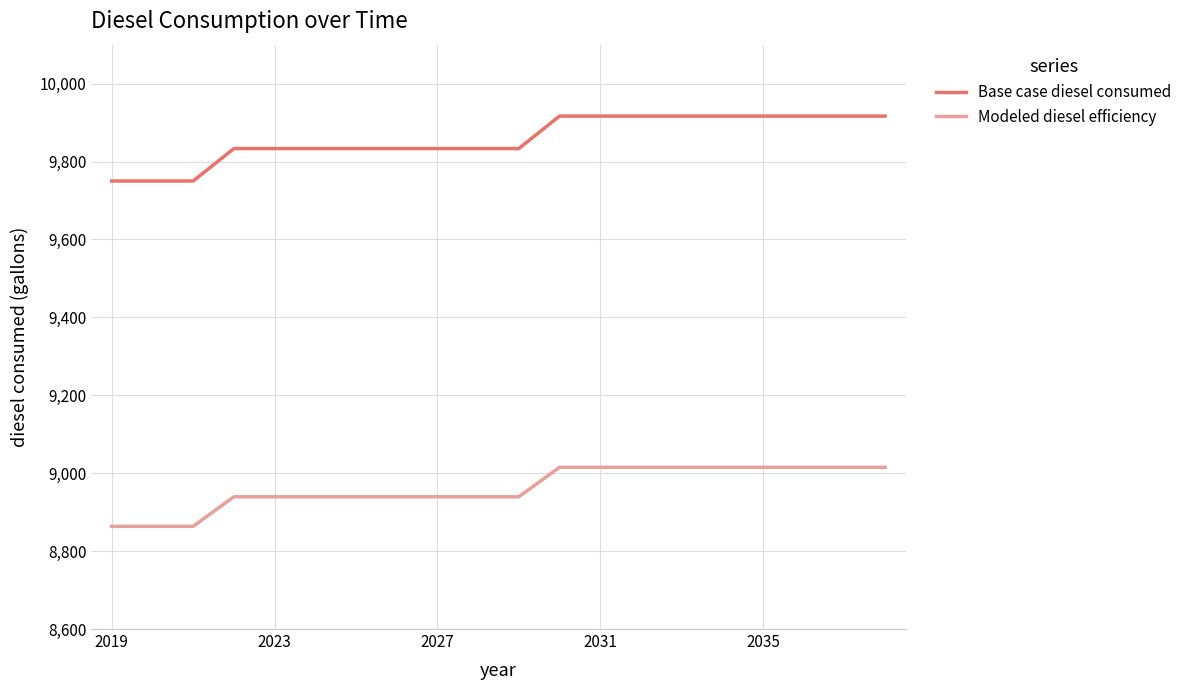

What is the lowest value of the Modeled diesel efficiency series?

8863.6